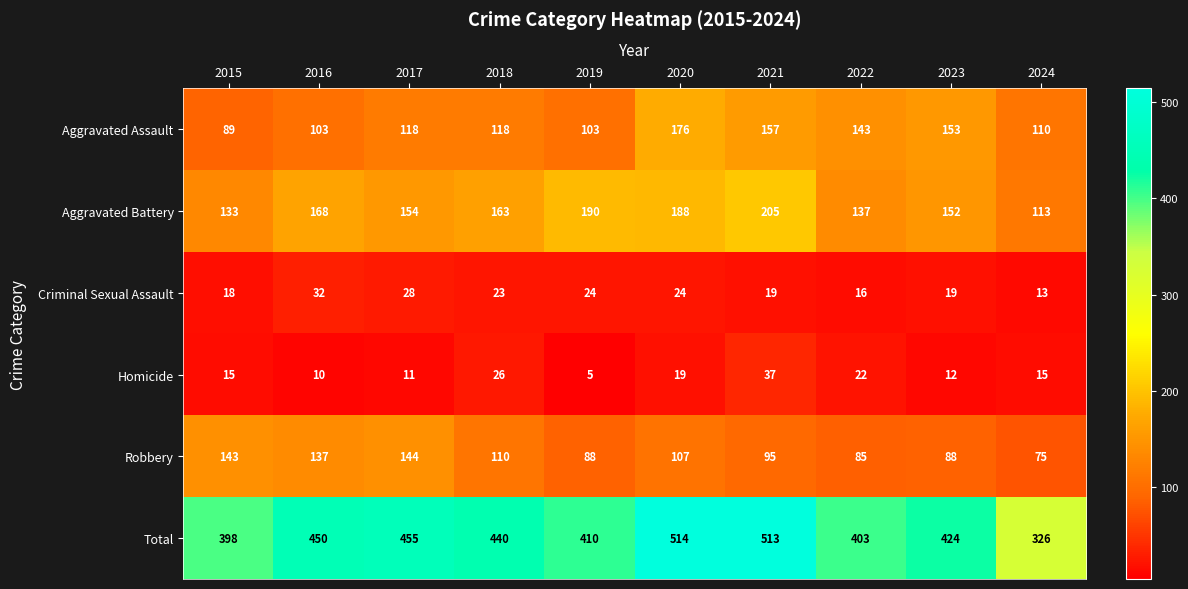

How many values in the Total series are below 440?

5